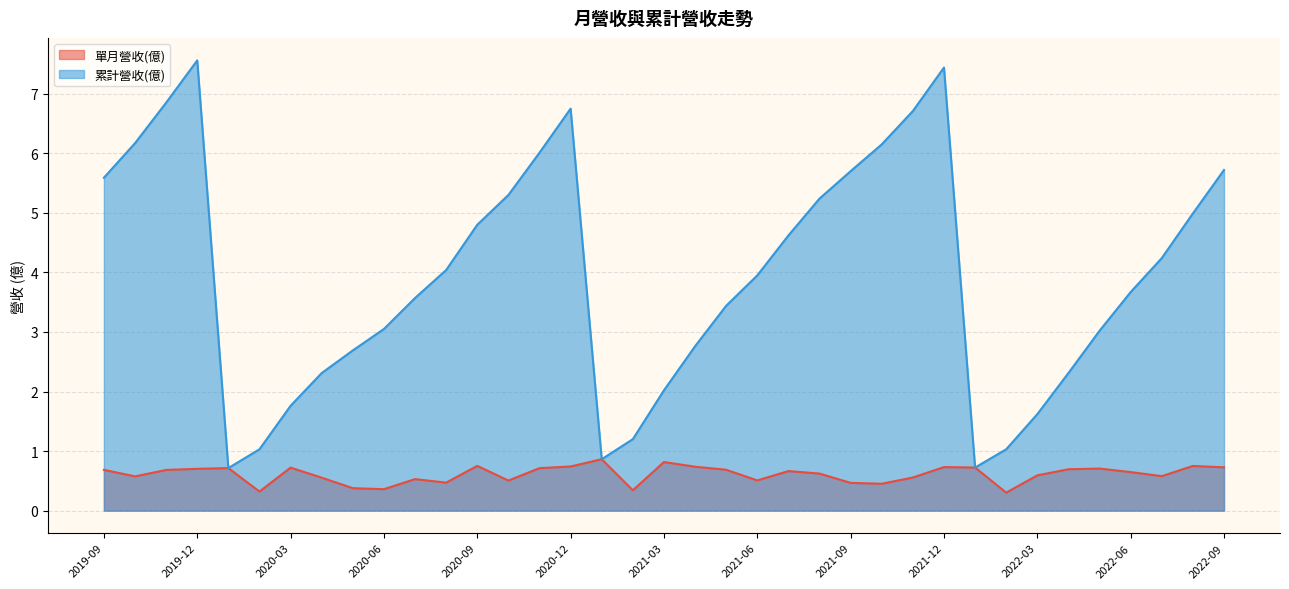

Which category has the highest value across all series?

2019-12